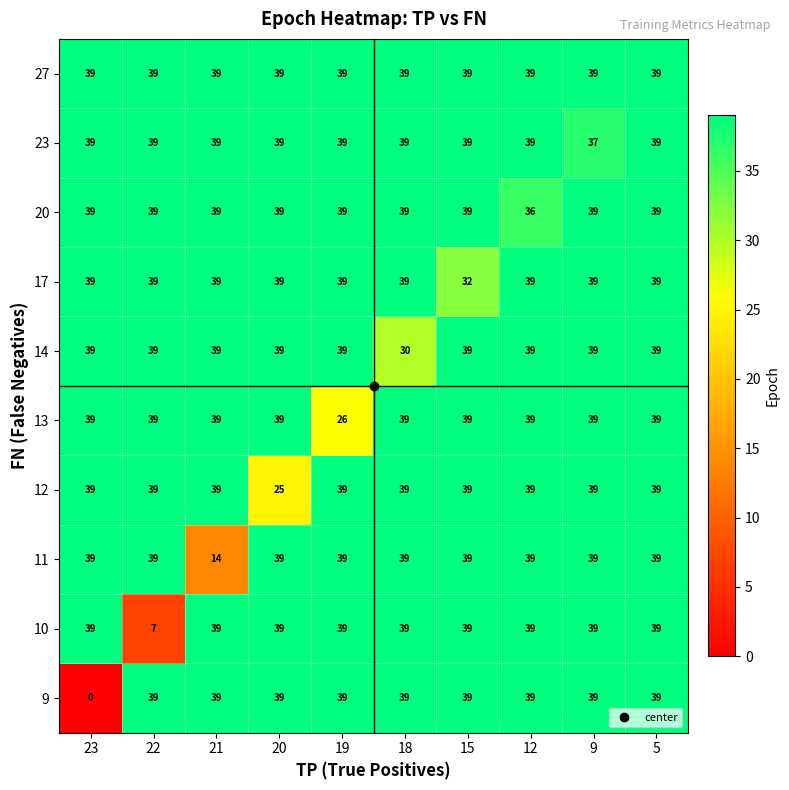

What is the average value of the 20 series?

39